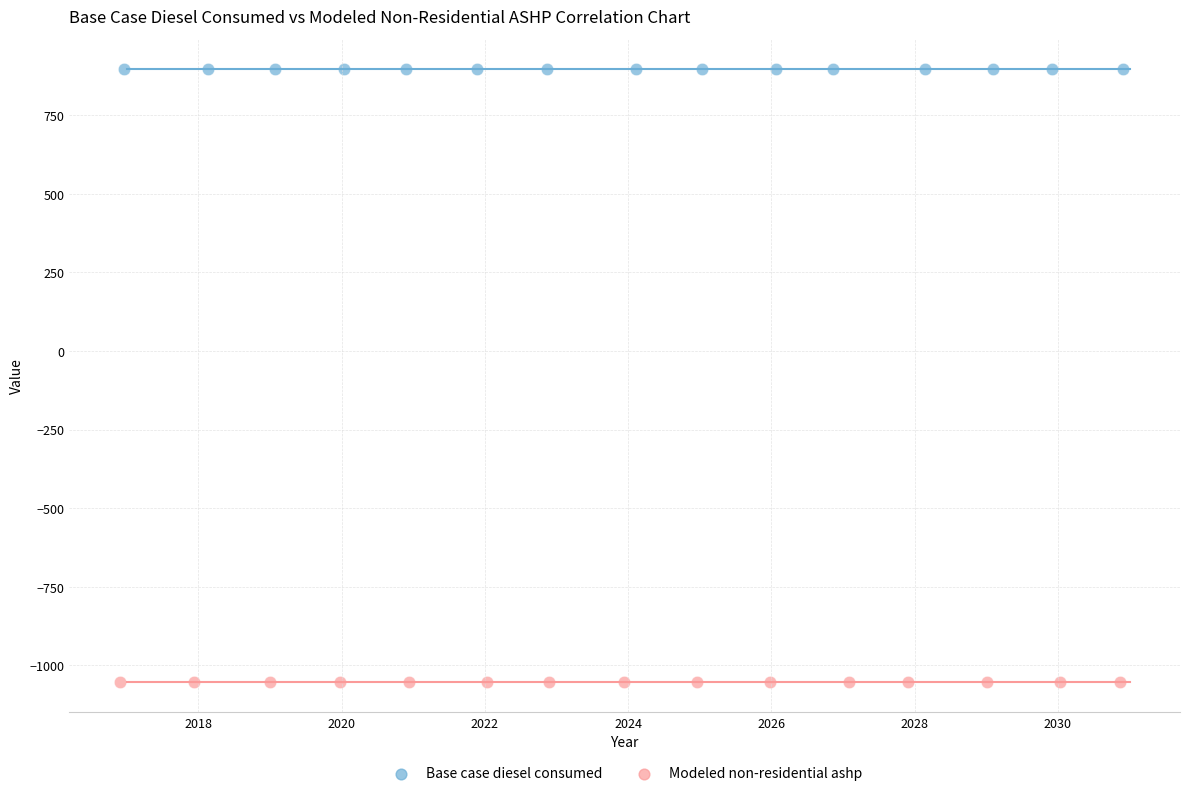

Which series reaches the maximum Y coordinate?

Base case diesel consumed